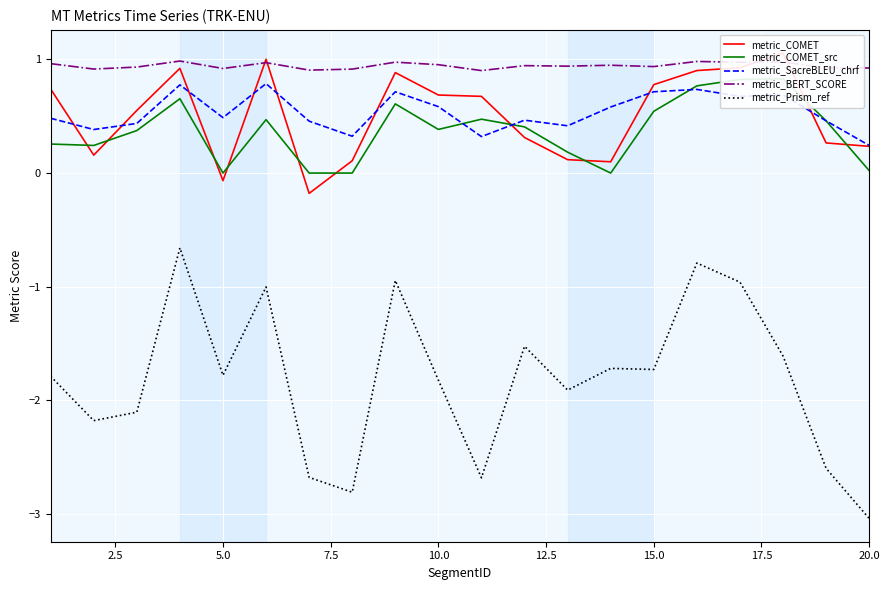

What is the minimum value shown in the chart?

-3.0